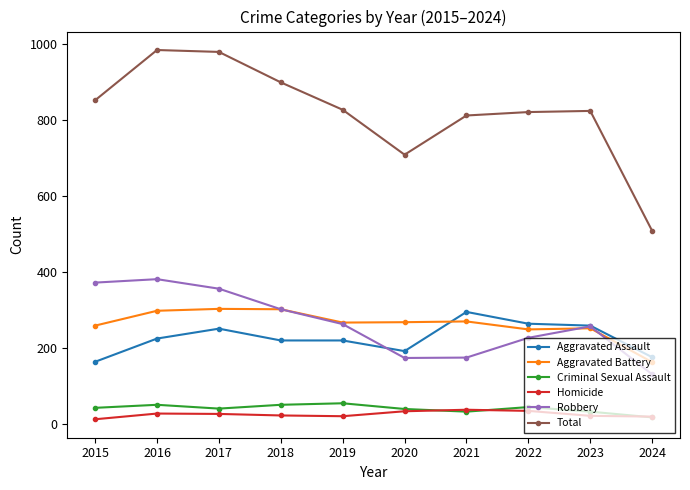

What is the average value of the Aggravated Battery series?

263